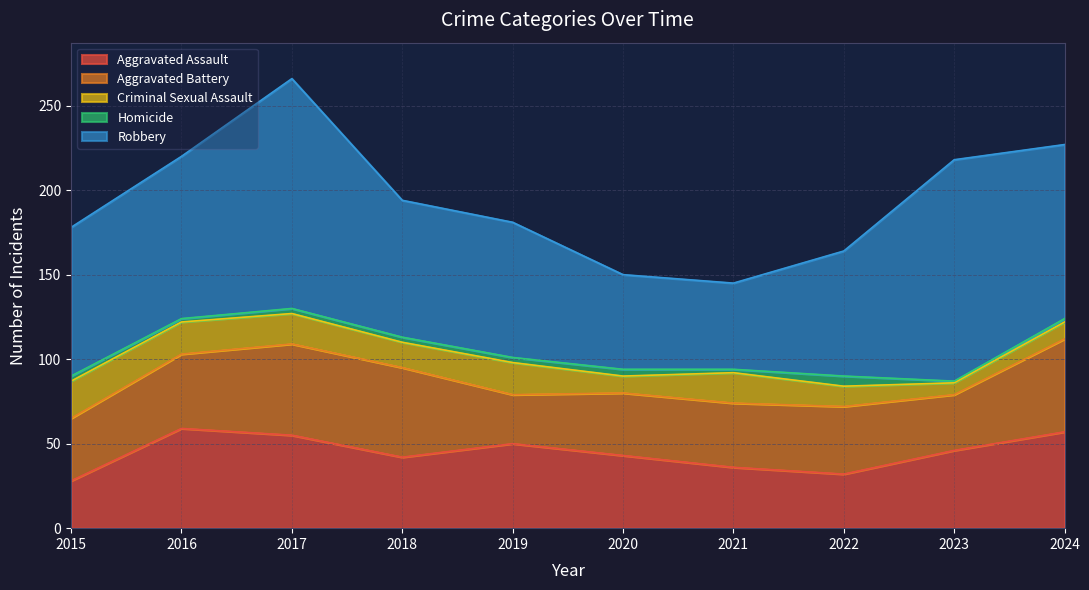

The Criminal Sexual Assault series shows 18 at 2017. True or false?

True